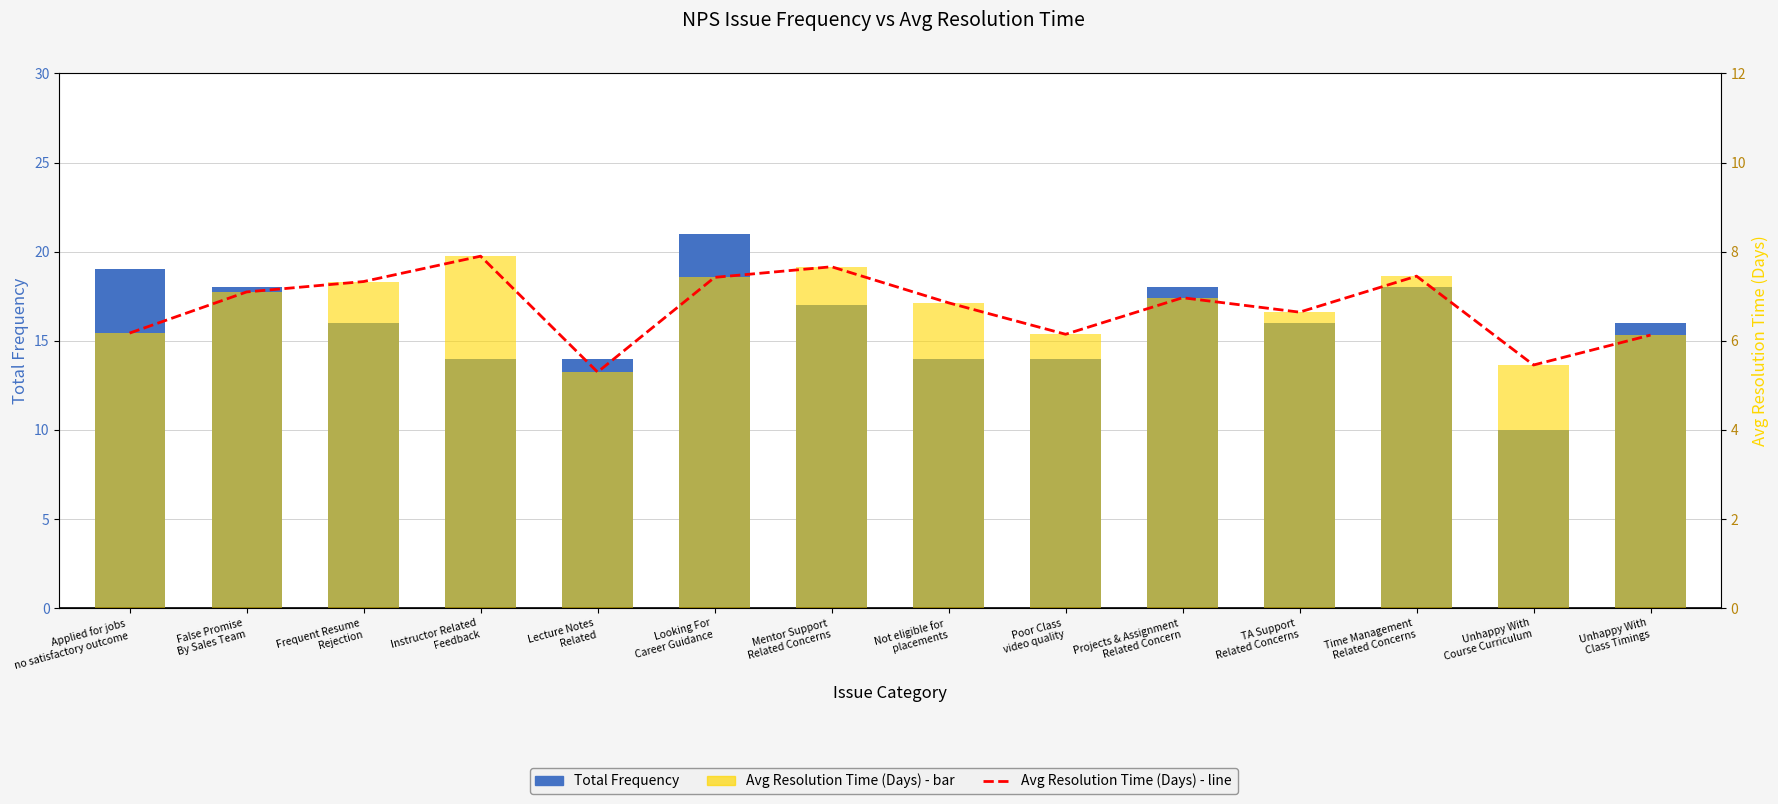

What position from the right is Frequent Resume
Rejection?

12